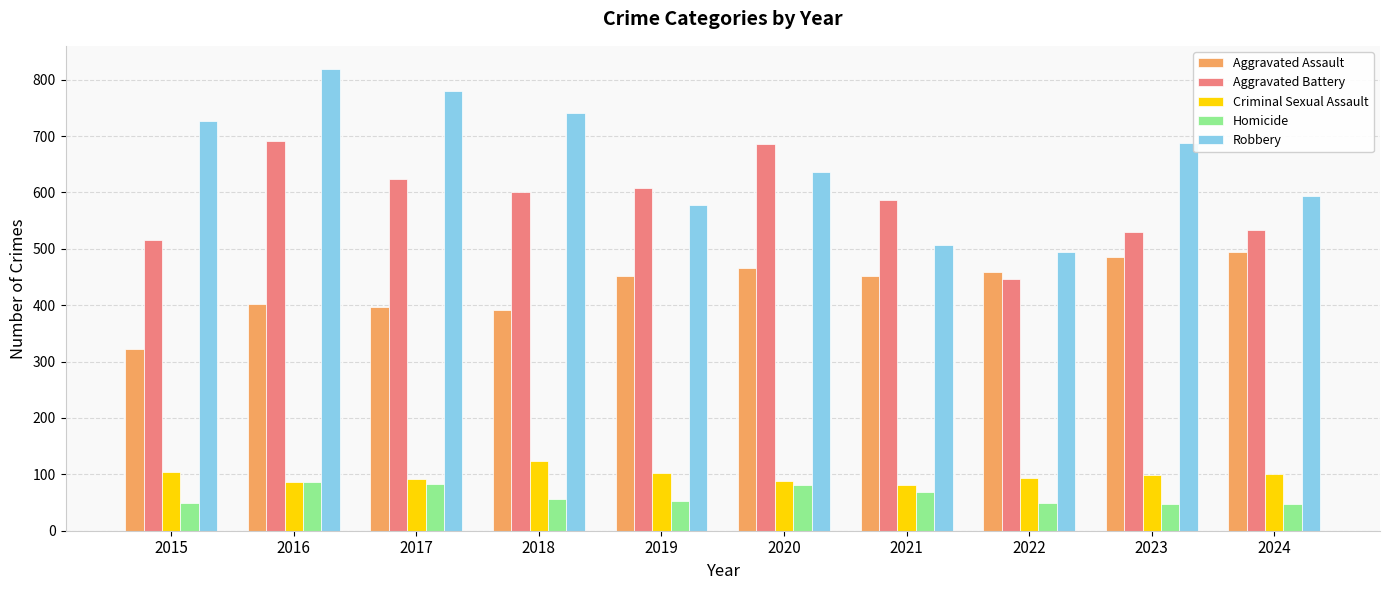

True or false: Aggravated Battery has a value of 162 at 2022.

False